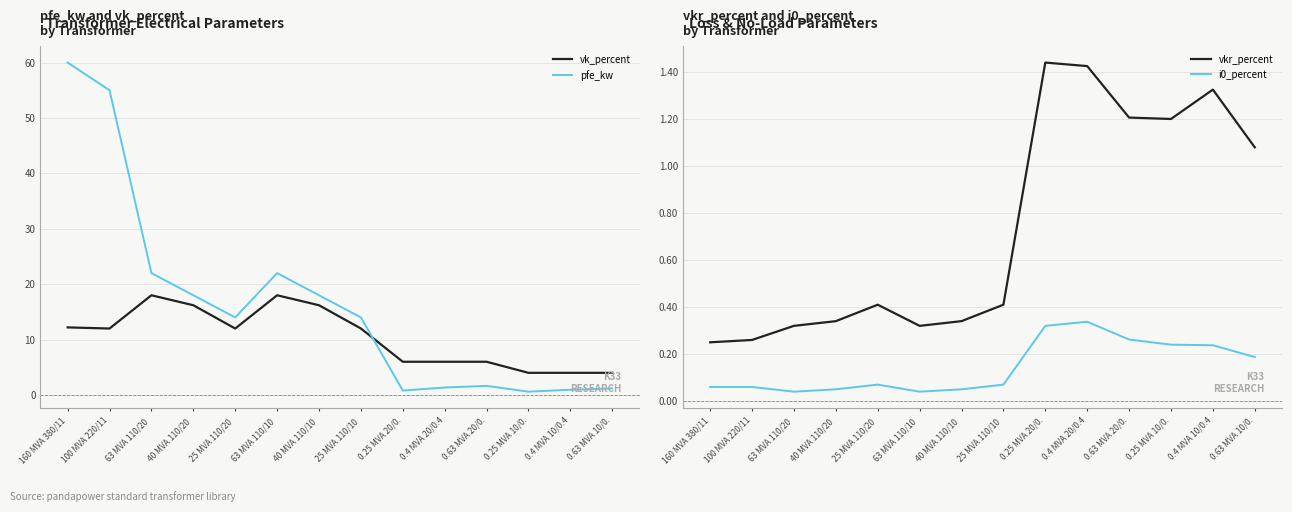

At which category is the sum across all series the highest?

160 MVA 380/11